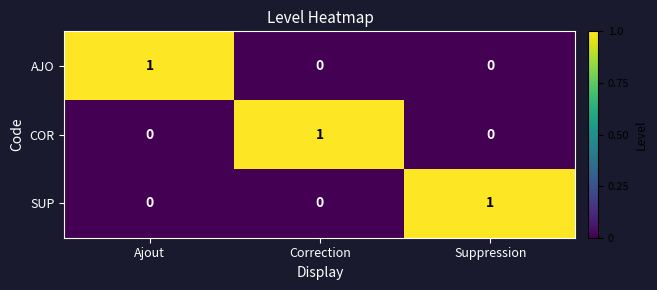

At how many categories does at least one series exceed 0?

3